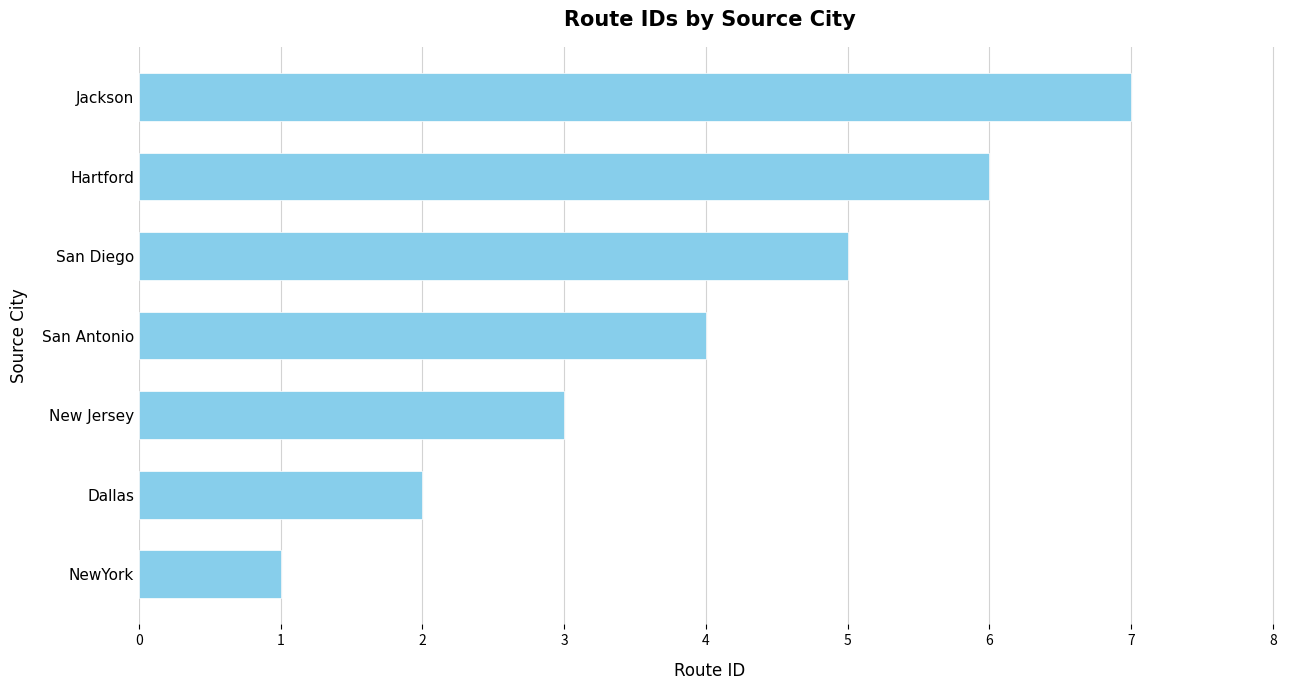

Approximately how many times larger is the value at Hartford compared to Dallas?

3.0